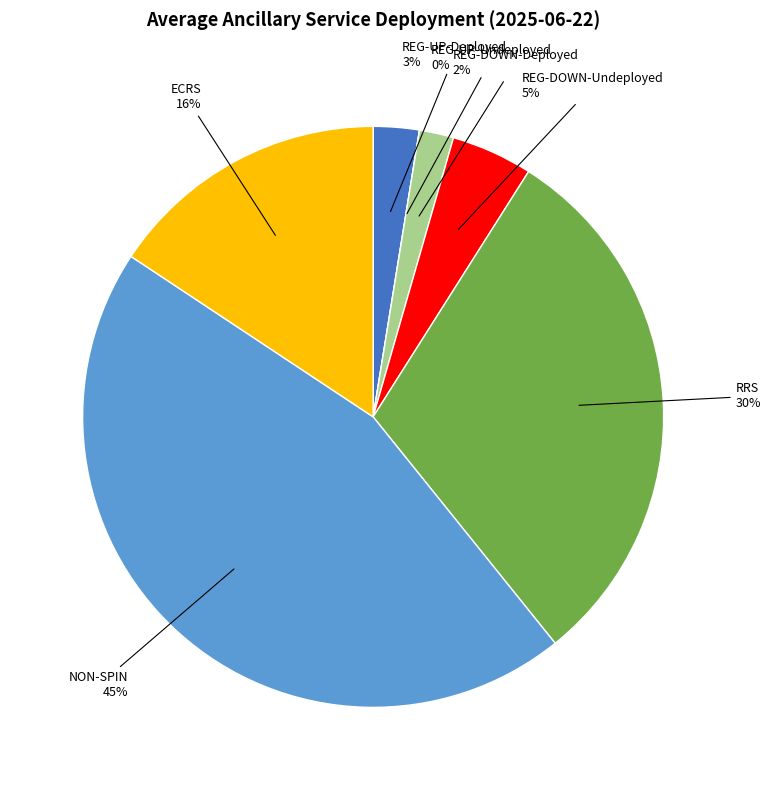

Combined, what portion of the pie is REG-UP-Undeployed and REG-DOWN-Deployed?

1.9%